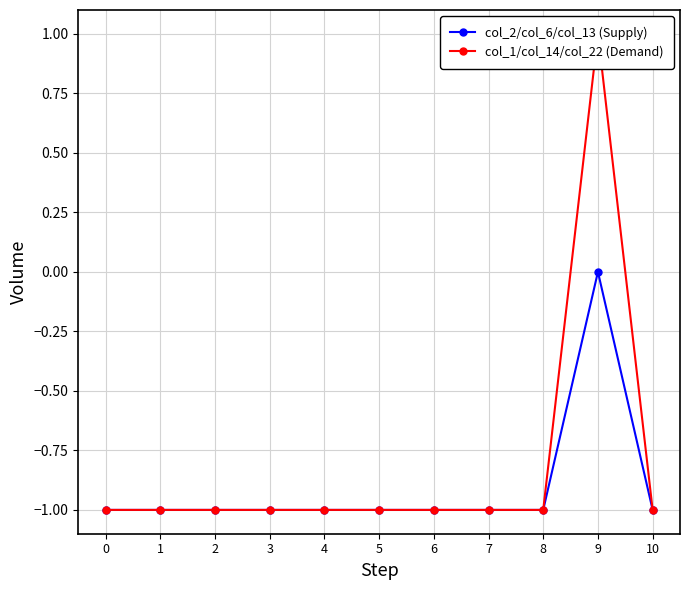

Does the chart display data point markers on the line(s)?

Yes